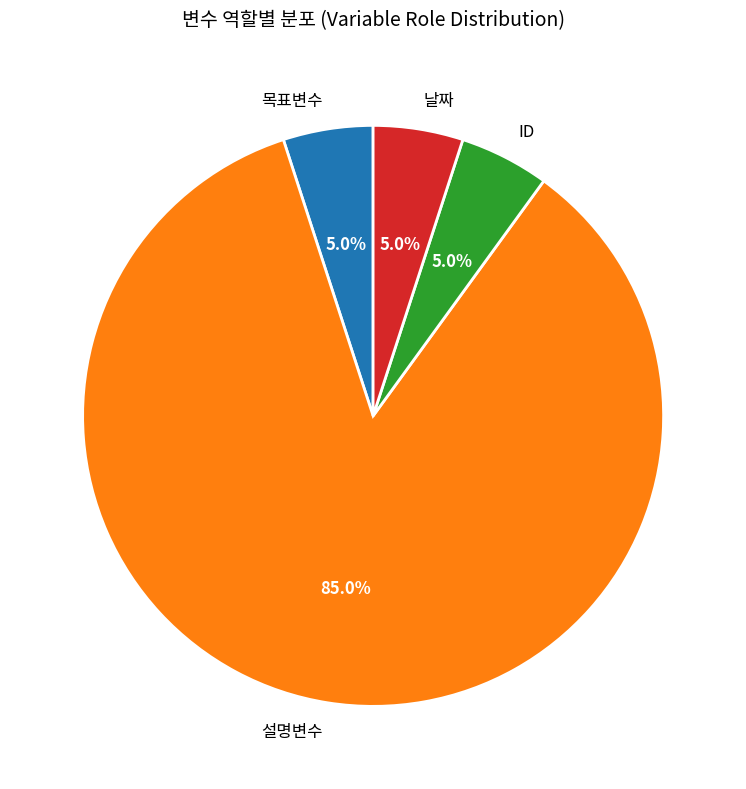

Approximately how many times larger is the value at ID compared to 날짜?

1.0